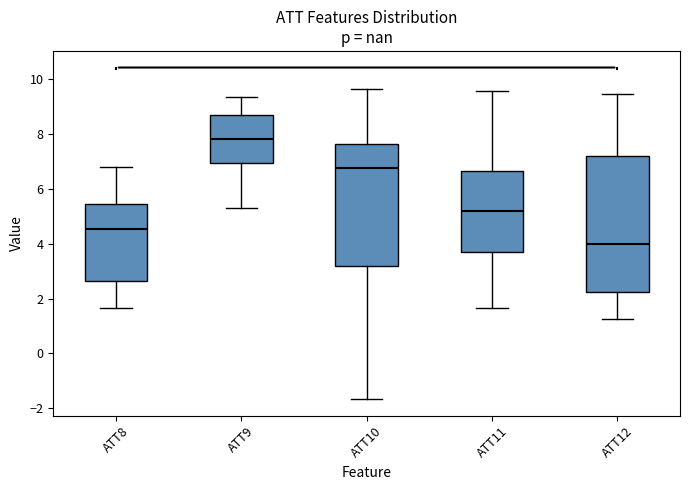

Reading left to right, transcribe this box plot: for each box, give where its median line is, the range the box spans, and where its two whiskers end, as read against the y-axis. The values are not printed on the chart, so give them approximately, as read against the axis.

ATT8: median 4.6, box 2.6 to 5.4, whiskers 1.6 to 6.8
ATT9: median 7.8, box 7.0 to 8.8, whiskers 5.4 to 9.4
ATT10: median 6.8, box 3.2 to 7.6, whiskers -1.6 to 9.6
ATT11: median 5.2, box 3.8 to 6.6, whiskers 1.6 to 9.6
ATT12: median 4.0, box 2.2 to 7.2, whiskers 1.2 to 9.4